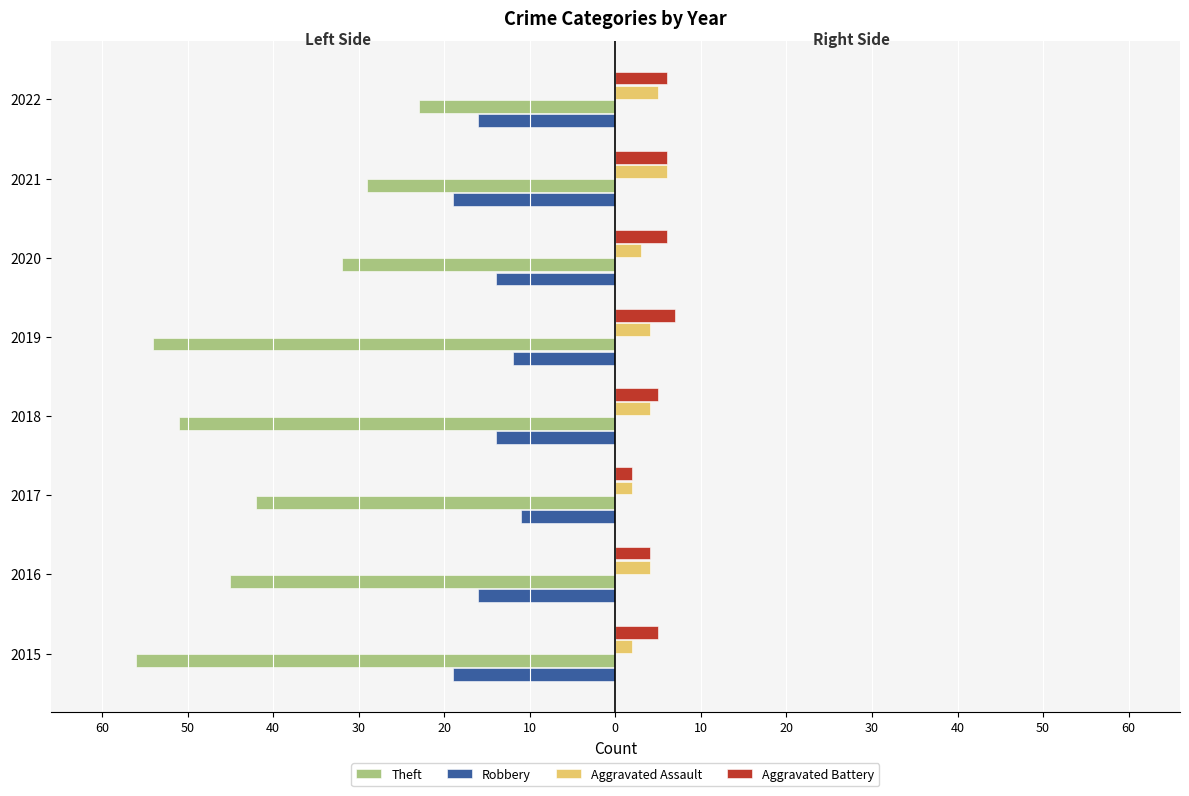

What are all the series names shown in the legend?

Theft, Robbery, Aggravated Assault, Aggravated Battery